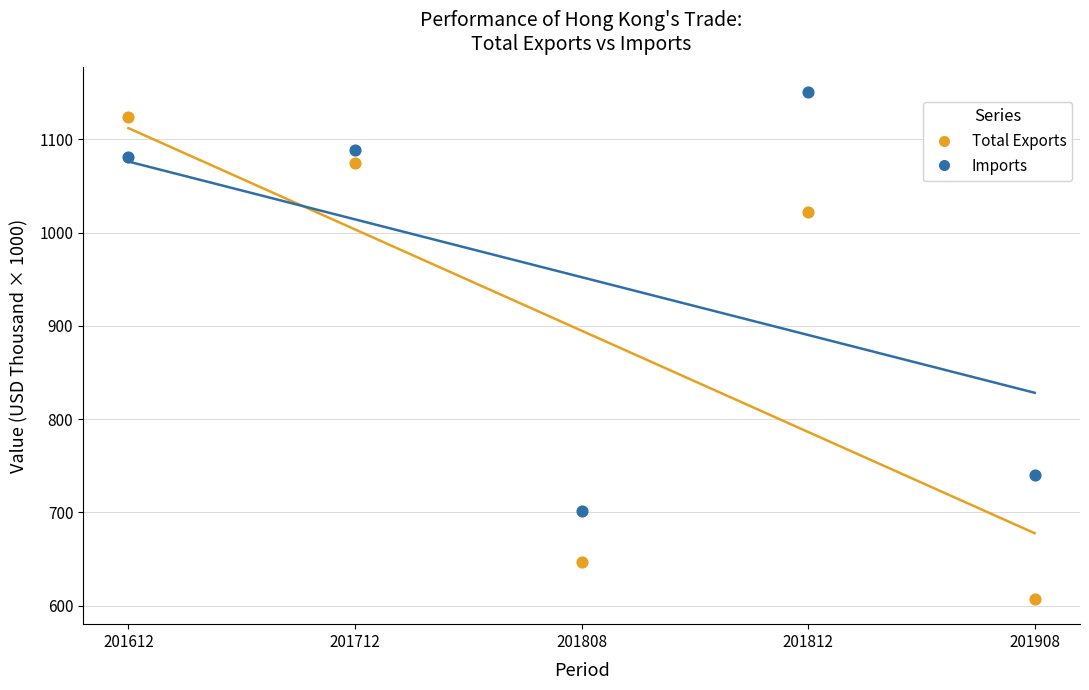

In the Imports series, what Y value is closest to 925?

1080.5